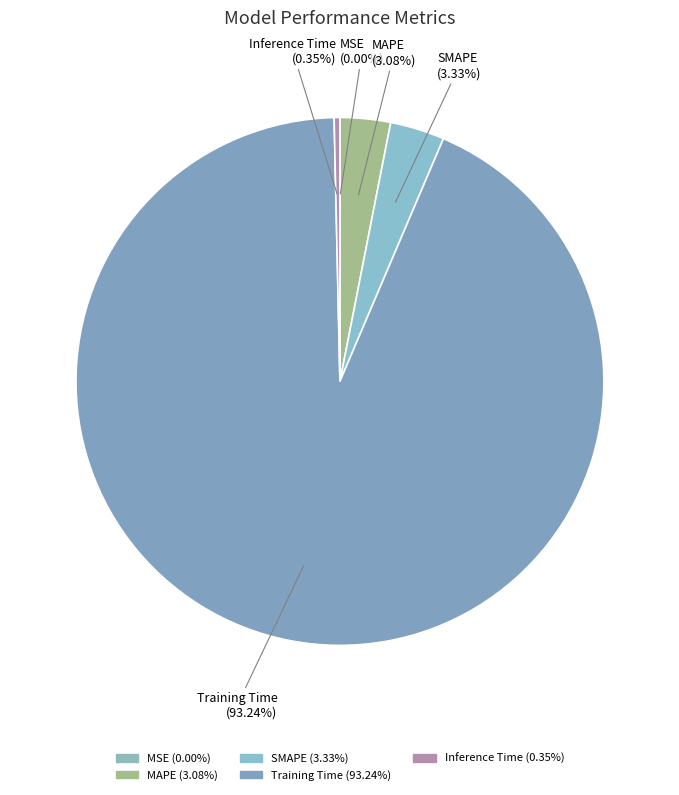

Does Inference Time represent more than half of the total?

No